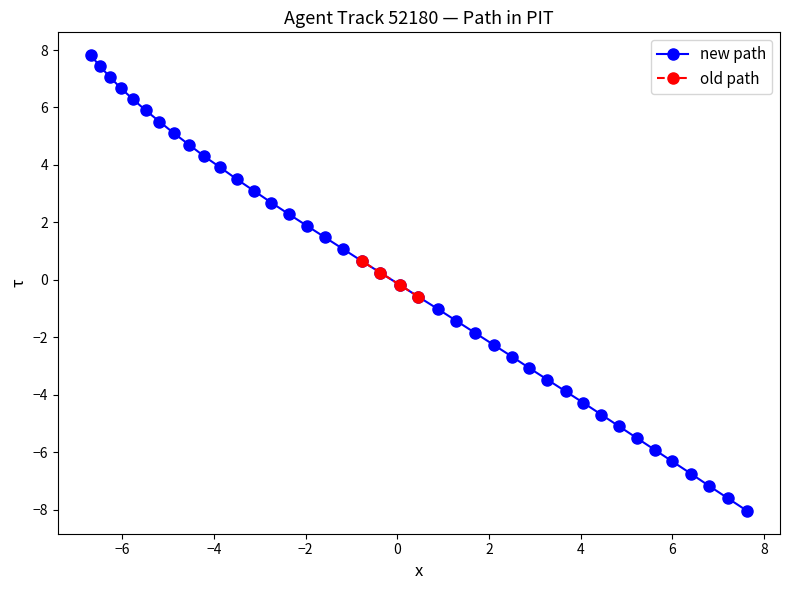

What is the maximum value shown in the chart?

7.8